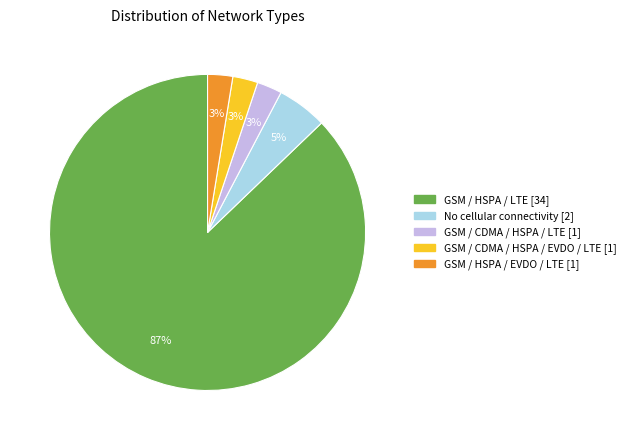

Is there any slice that represents more than half of the pie?

Yes